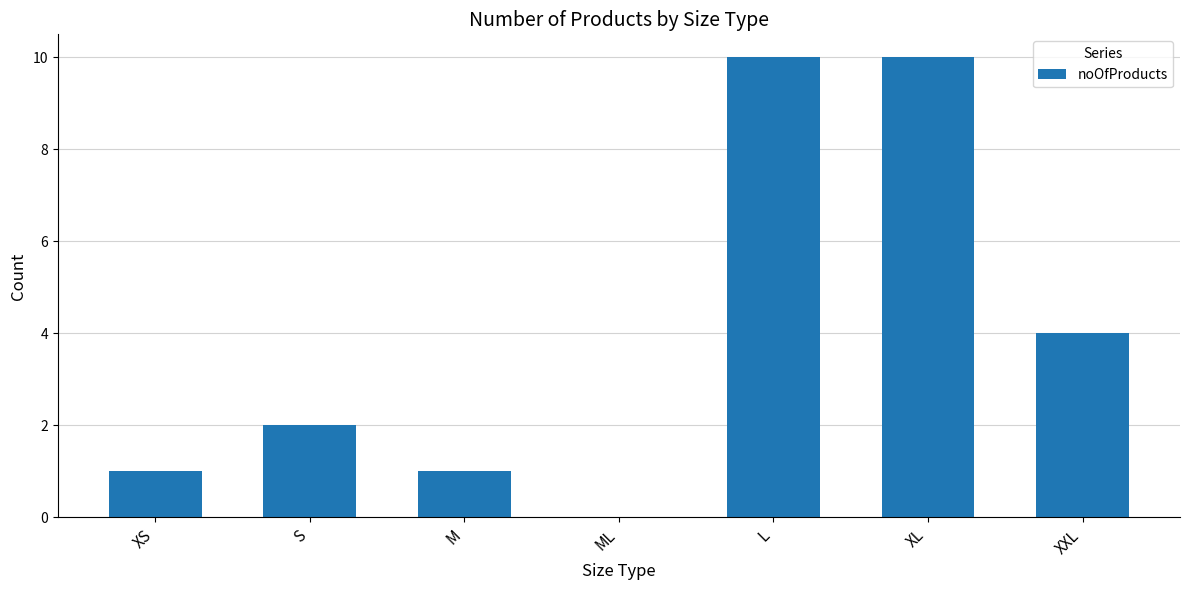

Read the value at L.

10